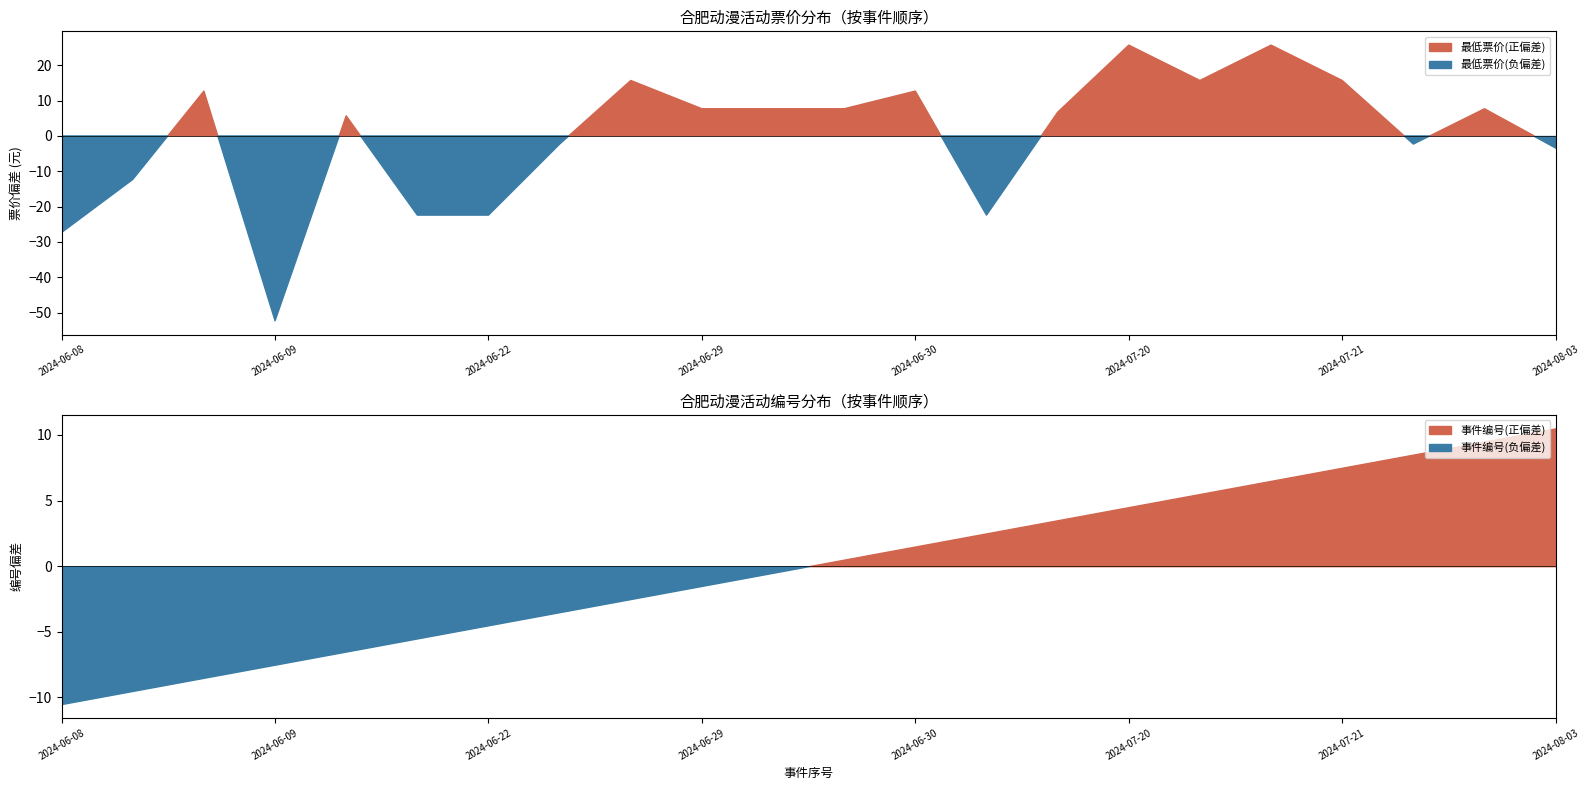

Which category has the highest value in the 最低票价 series?

2024-07-20